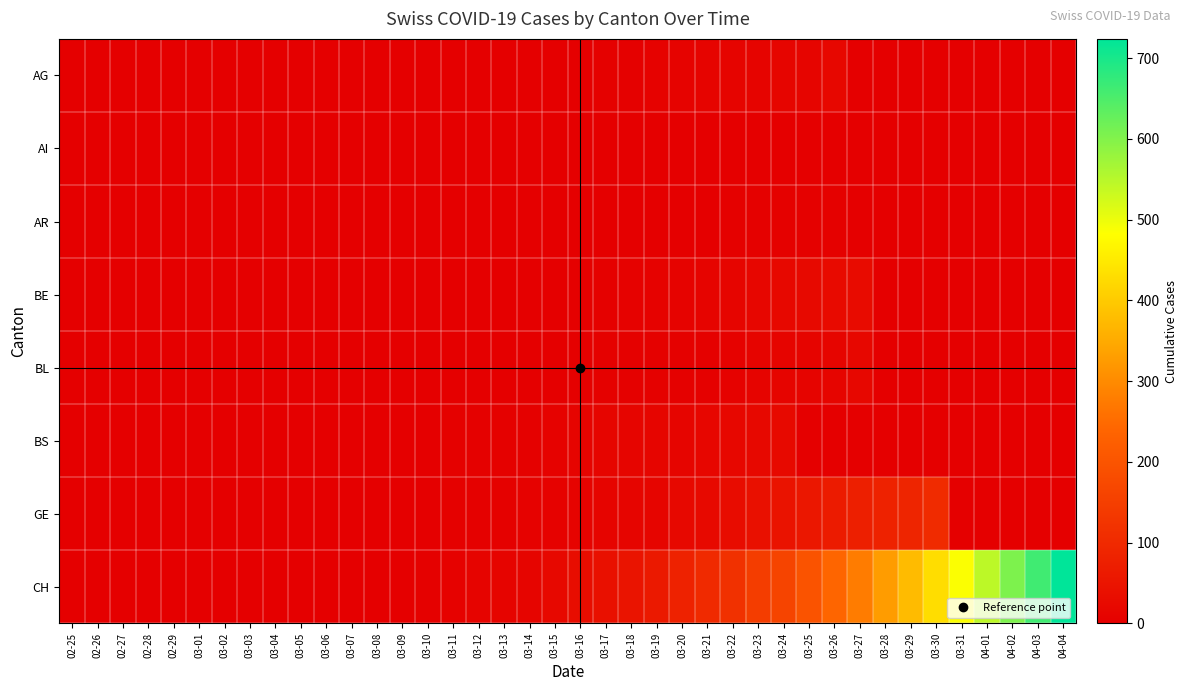

Reading right to left, list all the values displayed in this chart.

AG: 04-04=0	04-03=0	04-02=0	04-01=0	03-31=0	03-30=0	03-29=0	03-28=0	03-27=0	03-26=18	03-25=15	03-24=14	03-23=11	03-22=11	03-21=11	03-20=9	03-19=8	03-18=5	03-17=3	03-16=2	03-15=2	03-14=1	03-13=1	03-12=1	03-11=0	03-10=0	03-09=0	03-08=0	03-07=0	03-06=0	03-05=0	03-04=0	03-03=0	03-02=0	03-01=0	02-29=0	02-28=0	02-27=0	02-26=0	02-25=0
AI: 04-04=0	04-03=0	04-02=0	04-01=0	03-31=0	03-30=0	03-29=0	03-28=0	03-27=0	03-26=0	03-25=0	03-24=0	03-23=0	03-22=0	03-21=0	03-20=0	03-19=0	03-18=0	03-17=0	03-16=0	03-15=0	03-14=0	03-13=0	03-12=0	03-11=0	03-10=0	03-09=0	03-08=0	03-07=0	03-06=0	03-05=0	03-04=0	03-03=0	03-02=0	03-01=0	02-29=0	02-28=0	02-27=0	02-26=0	02-25=0
AR: 04-04=0	04-03=0	04-02=0	04-01=0	03-31=0	03-30=0	03-29=0	03-28=0	03-27=0	03-26=3	03-25=3	03-24=3	03-23=3	03-22=3	03-21=2	03-20=2	03-19=2	03-18=2	03-17=2	03-16=2	03-15=1	03-14=0	03-13=0	03-12=0	03-11=0	03-10=0	03-09=0	03-08=0	03-07=0	03-06=0	03-05=0	03-04=0	03-03=0	03-02=0	03-01=0	02-29=0	02-28=0	02-27=0	02-26=0	02-25=0
BE: 04-04=0	04-03=0	04-02=0	04-01=0	03-31=0	03-30=0	03-29=0	03-28=0	03-27=28	03-26=26	03-25=23	03-24=20	03-23=16	03-22=13	03-21=10	03-20=9	03-19=8	03-18=6	03-17=5	03-16=3	03-15=1	03-14=1	03-13=1	03-12=1	03-11=1	03-10=0	03-09=0	03-08=0	03-07=0	03-06=0	03-05=0	03-04=0	03-03=0	03-02=0	03-01=0	02-29=0	02-28=0	02-27=0	02-26=0	02-25=0
BL: 04-04=0	04-03=0	04-02=0	04-01=0	03-31=0	03-30=0	03-29=0	03-28=0	03-27=19	03-26=14	03-25=12	03-24=11	03-23=10	03-22=7	03-21=5	03-20=5	03-19=5	03-18=3	03-17=3	03-16=3	03-15=2	03-14=2	03-13=2	03-12=2	03-11=0	03-10=0	03-09=0	03-08=0	03-07=0	03-06=0	03-05=0	03-04=0	03-03=0	03-02=0	03-01=0	02-29=0	02-28=0	02-27=0	02-26=0	02-25=0
BS: 04-04=0	04-03=0	04-02=0	04-01=0	03-31=0	03-30=0	03-29=0	03-28=0	03-27=0	03-26=0	03-25=0	03-24=24	03-23=21	03-22=18	03-21=16	03-20=15	03-19=15	03-18=13	03-17=13	03-16=12	03-15=8	03-14=5	03-13=4	03-12=4	03-11=4	03-10=0	03-09=0	03-08=0	03-07=0	03-06=0	03-05=0	03-04=0	03-03=0	03-02=0	03-01=0	02-29=0	02-28=0	02-27=0	02-26=0	02-25=0
GE: 04-04=0	04-03=0	04-02=0	04-01=0	03-31=0	03-30=102	03-29=89	03-28=83	03-27=75	03-26=66	03-25=56	03-24=48	03-23=39	03-22=31	03-21=24	03-20=22	03-19=15	03-18=14	03-17=10	03-16=9	03-15=7	03-14=6	03-13=5	03-12=4	03-11=4	03-10=2	03-09=2	03-08=2	03-07=1	03-06=1	03-05=0	03-04=0	03-03=0	03-02=0	03-01=0	02-29=0	02-28=0	02-27=0	02-26=0	02-25=0
CH: 04-04=724	04-03=662	04-02=605	04-01=545	03-31=486	03-30=429	03-29=376	03-28=328	03-27=277	03-26=241	03-25=199	03-24=164	03-23=145	03-22=116	03-21=101	03-20=81	03-19=60	03-18=49	03-17=40	03-16=33	03-15=22	03-14=14	03-13=11	03-12=10	03-11=7	03-10=5	03-09=2	03-08=2	03-07=1	03-06=1	03-05=0	03-04=0	03-03=0	03-02=0	03-01=0	02-29=0	02-28=0	02-27=0	02-26=0	02-25=0